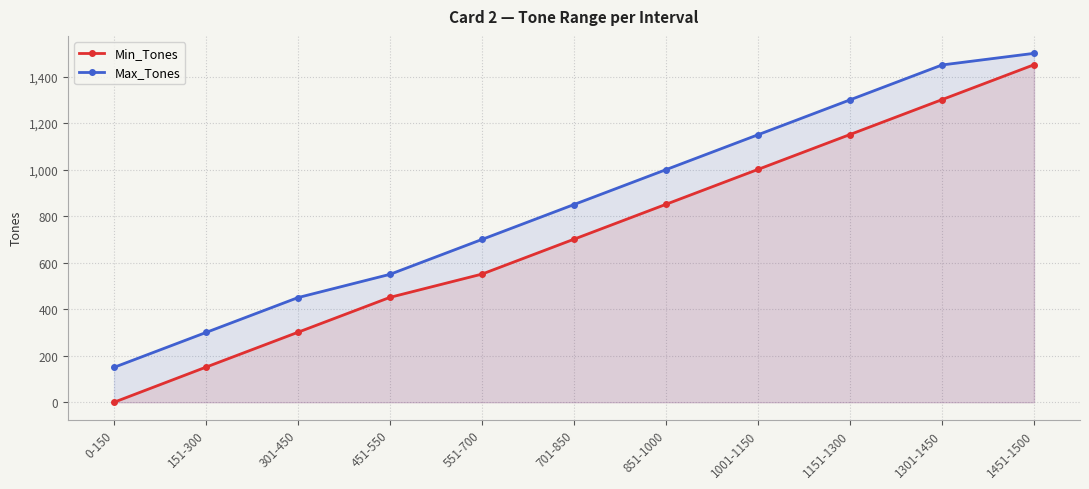

What is the label of the 1st point from the left?

0-150